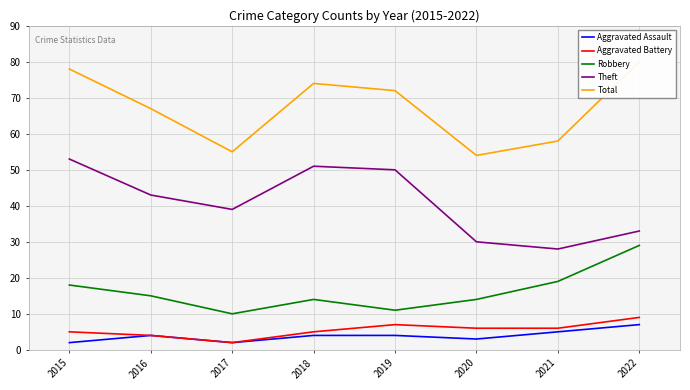

Reading right to left, what are all the values shown in this chart?

Aggravated Assault: 7	5	3	4	4	2	4	2
Aggravated Battery: 9	6	6	7	5	2	4	5
Robbery: 29	19	14	11	14	10	15	18
Theft: 33	28	30	50	51	39	43	53
Total: 80	58	54	72	74	55	67	78